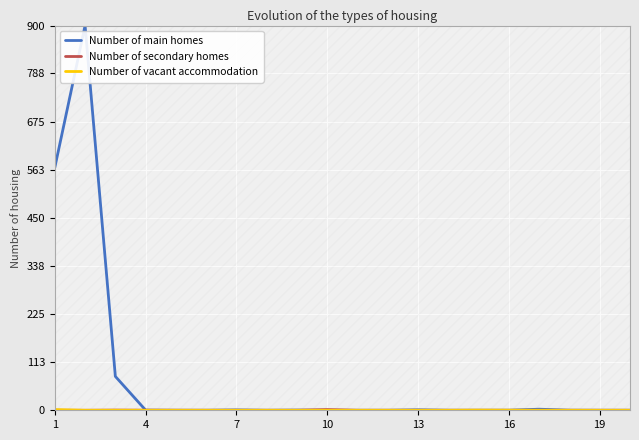

Reading left to right, transcribe all the data shown in this chart.

Number of main homes: 567.8	900.0	79.2	0.3	0.0	0.0	0.8	0.0	0.4	0.0	0.0	0.0	1.1	0.1	0.0	0.1	2.5	0.2	0.0	0.0
Number of secondary homes: 0.0	0.0	0.4	0.2	0.1	0.0	0.0	0.0	0.0	1.6	0.0	0.0	0.0	0.0	0.0	0.0	0.0	0.0	0.0	0.0
Number of vacant accommodation: 1.6	0.0	0.0	0.0	0.0	0.0	0.0	0.0	0.0	0.0	0.0	0.0	0.0	0.0	0.4	0.2	0.1	0.0	0.0	0.0